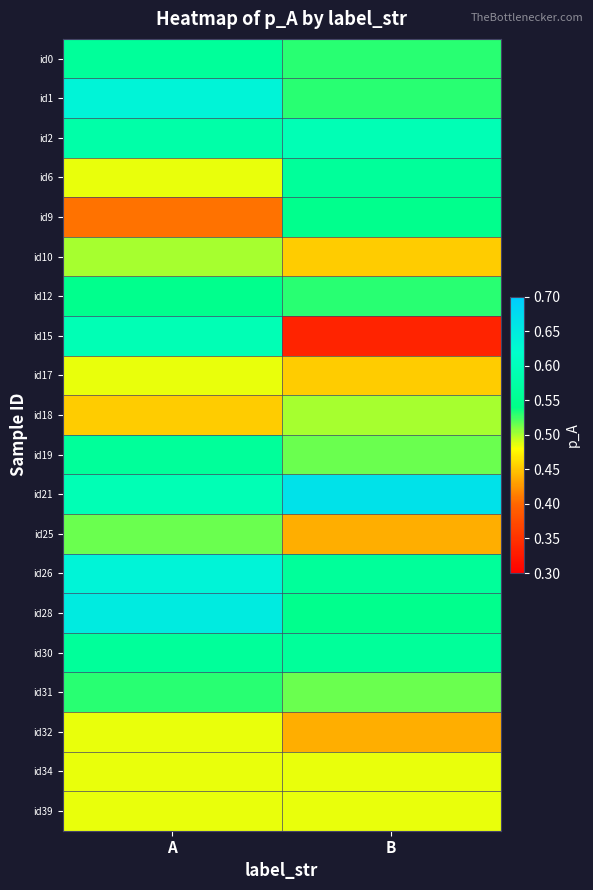

What is the greatest value displayed?

0.7